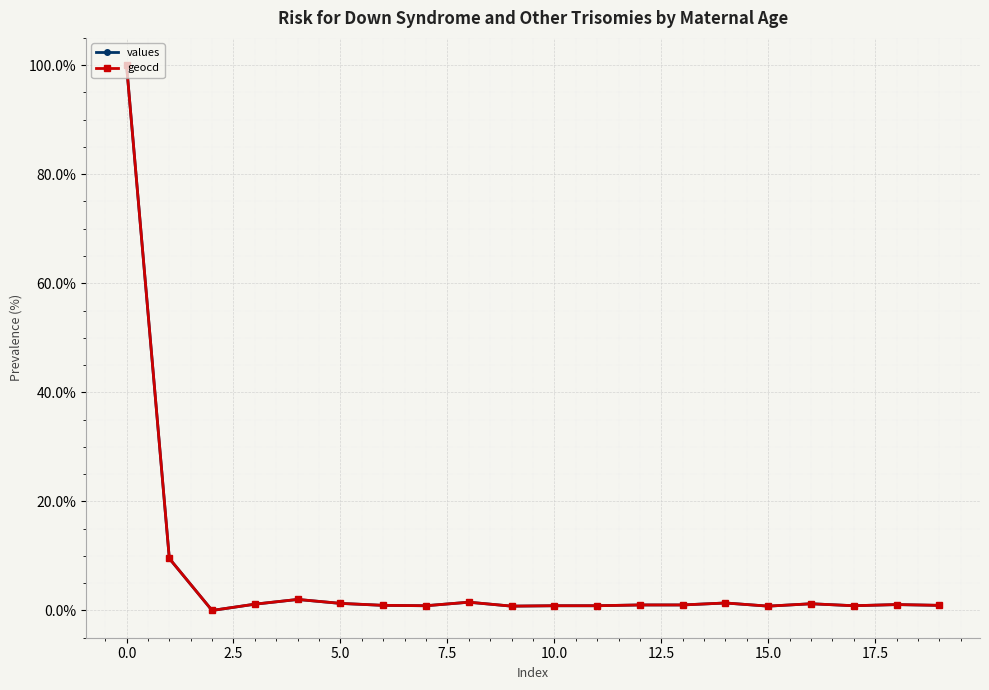

What is the greatest value displayed?

100.0